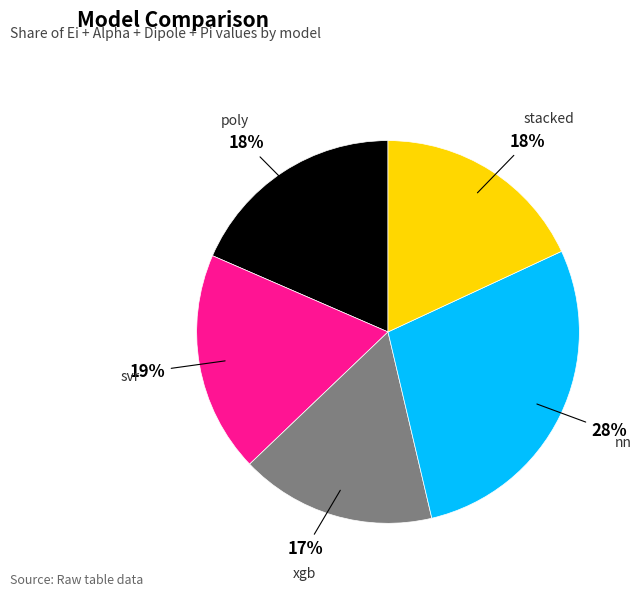

Is there any slice that represents more than half of the pie?

No